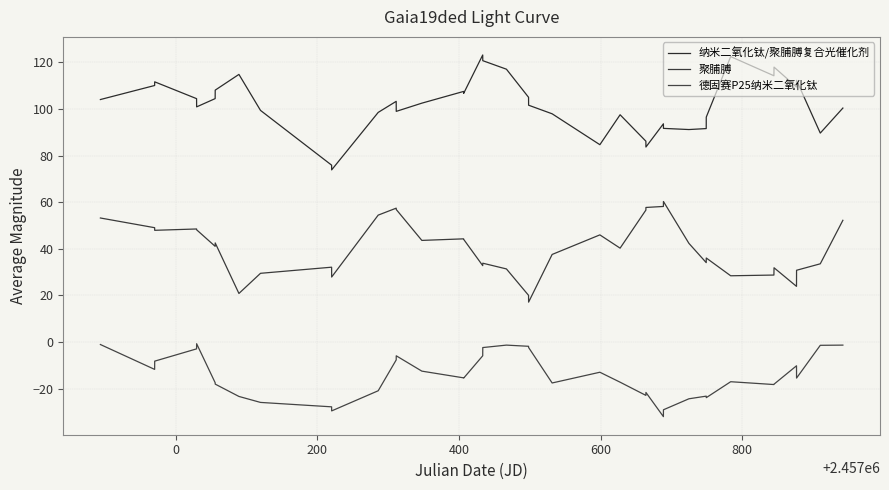

Is this an area chart (filled region under the line)?

No